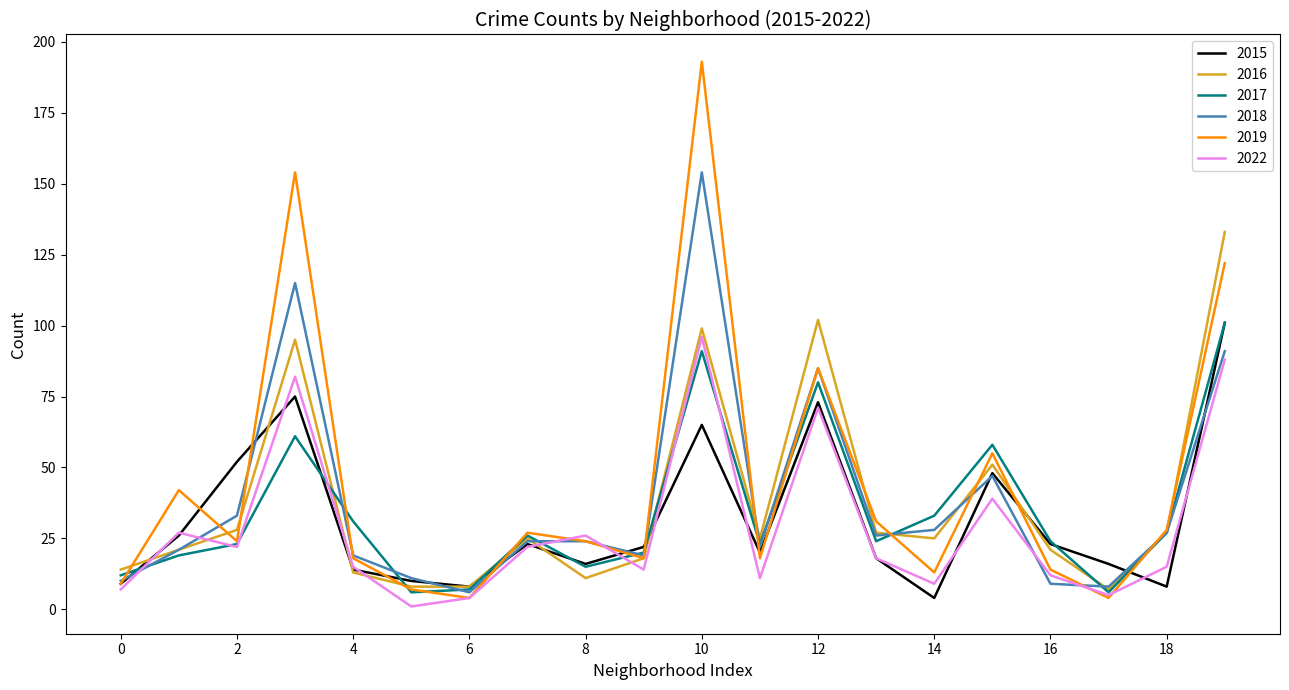

True or false: 2016 has more than 1 interior local peaks.

True